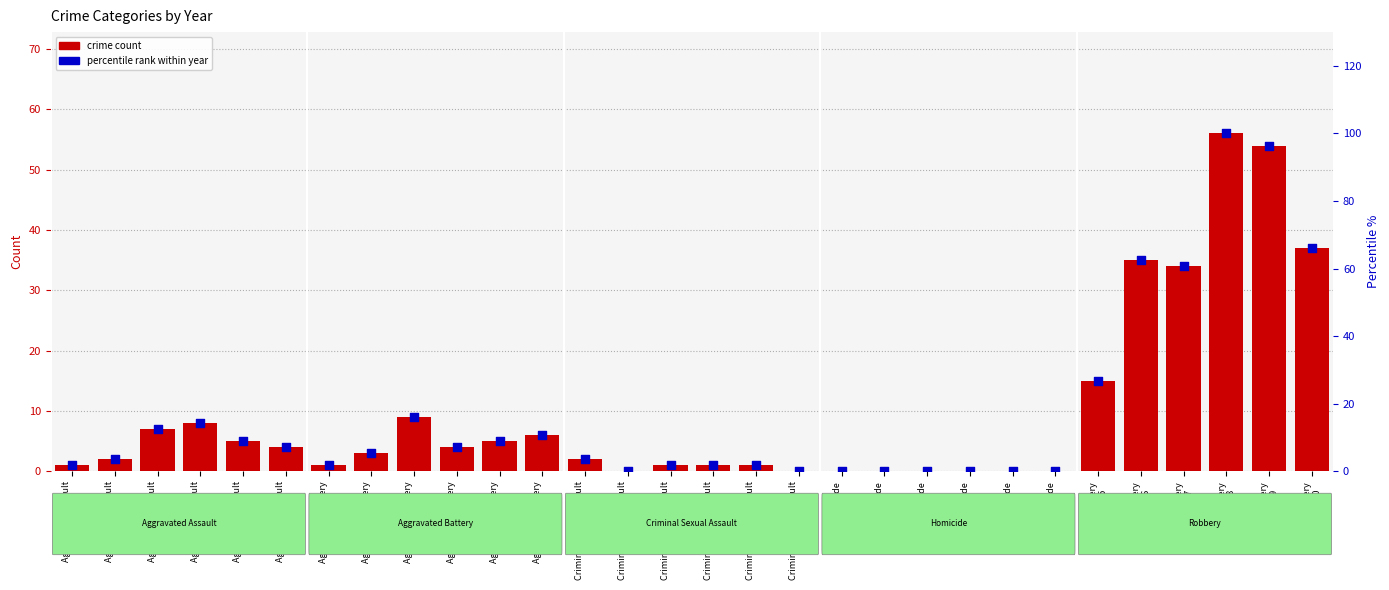

At how many categories does at least one series exceed 64?

3